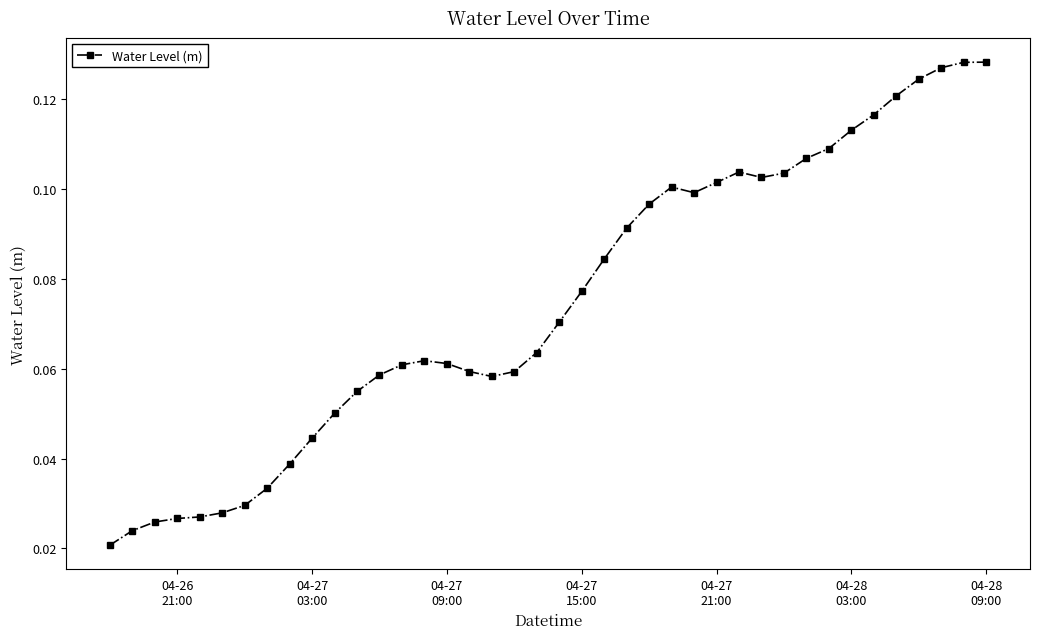

What is the sum of all values?

3.0